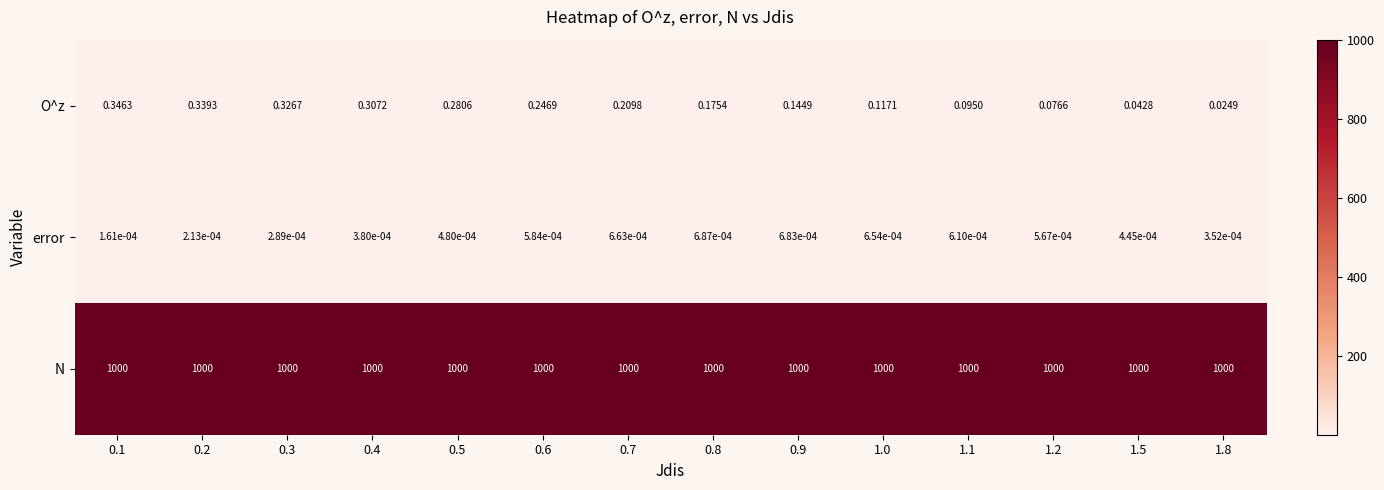

Rank the series by their maximum value, from lowest to highest.

error, O^z, N